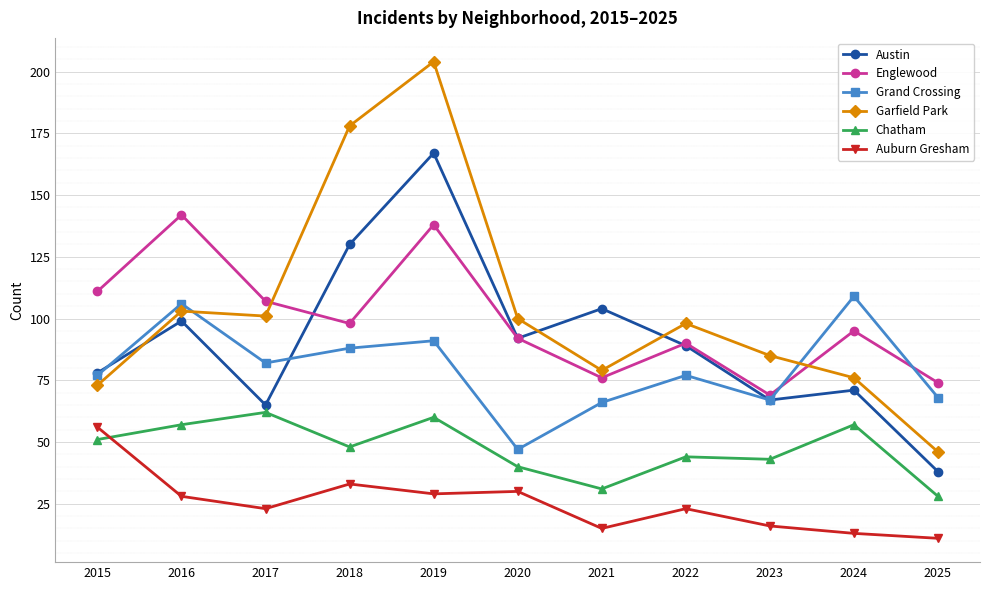

What is the sum of all Auburn Gresham values?

277